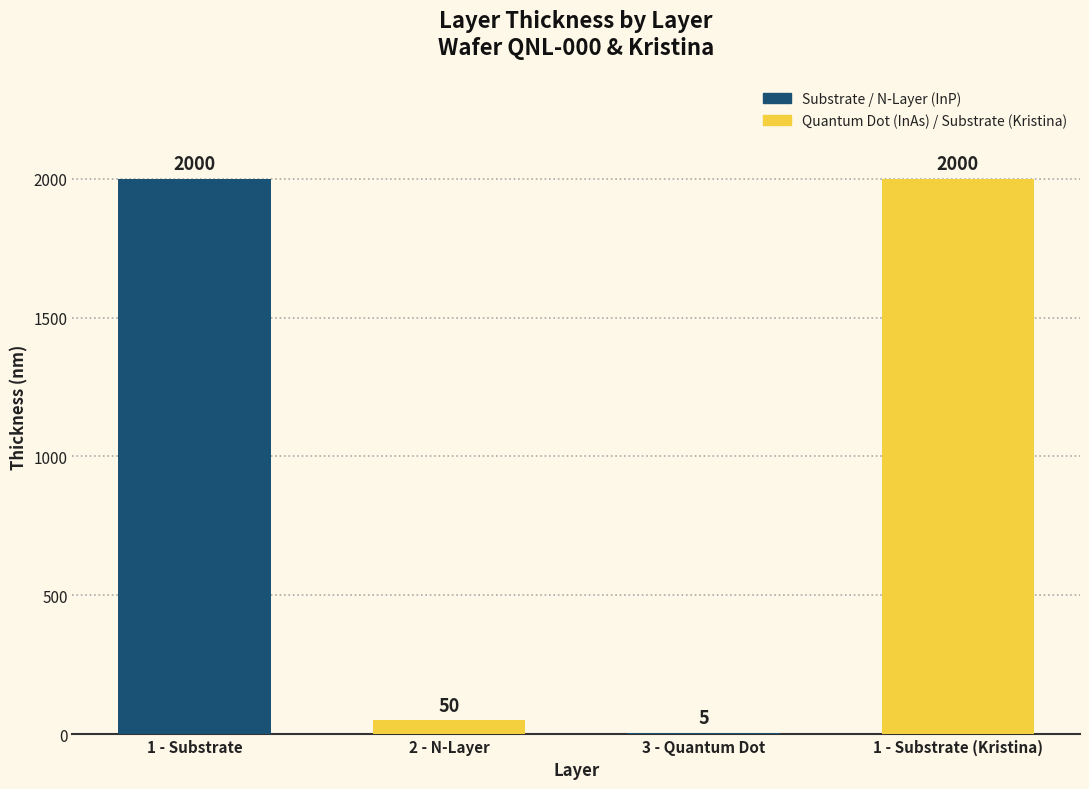

Is it true that the value at 2 - N-Layer is 50?

True